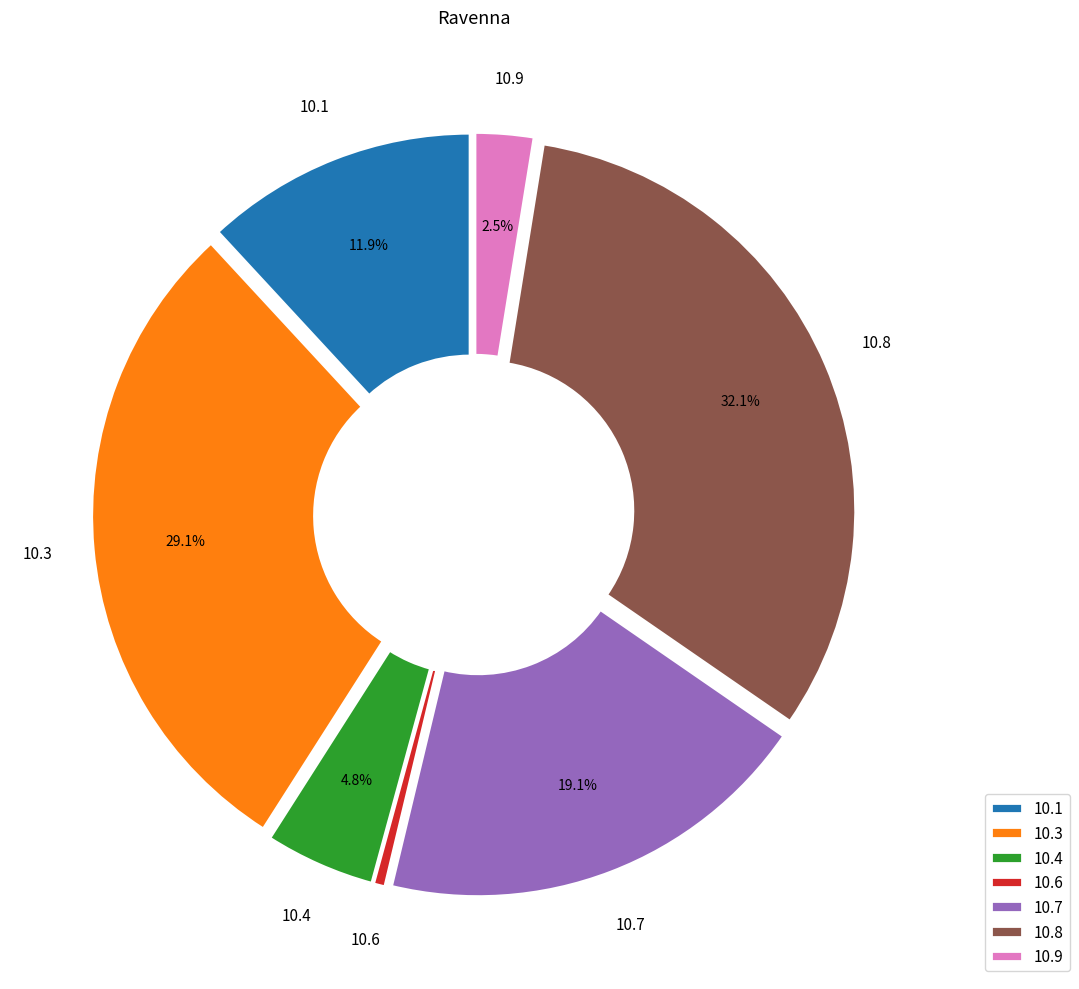

Does 10.9 represent more than half of the total?

No